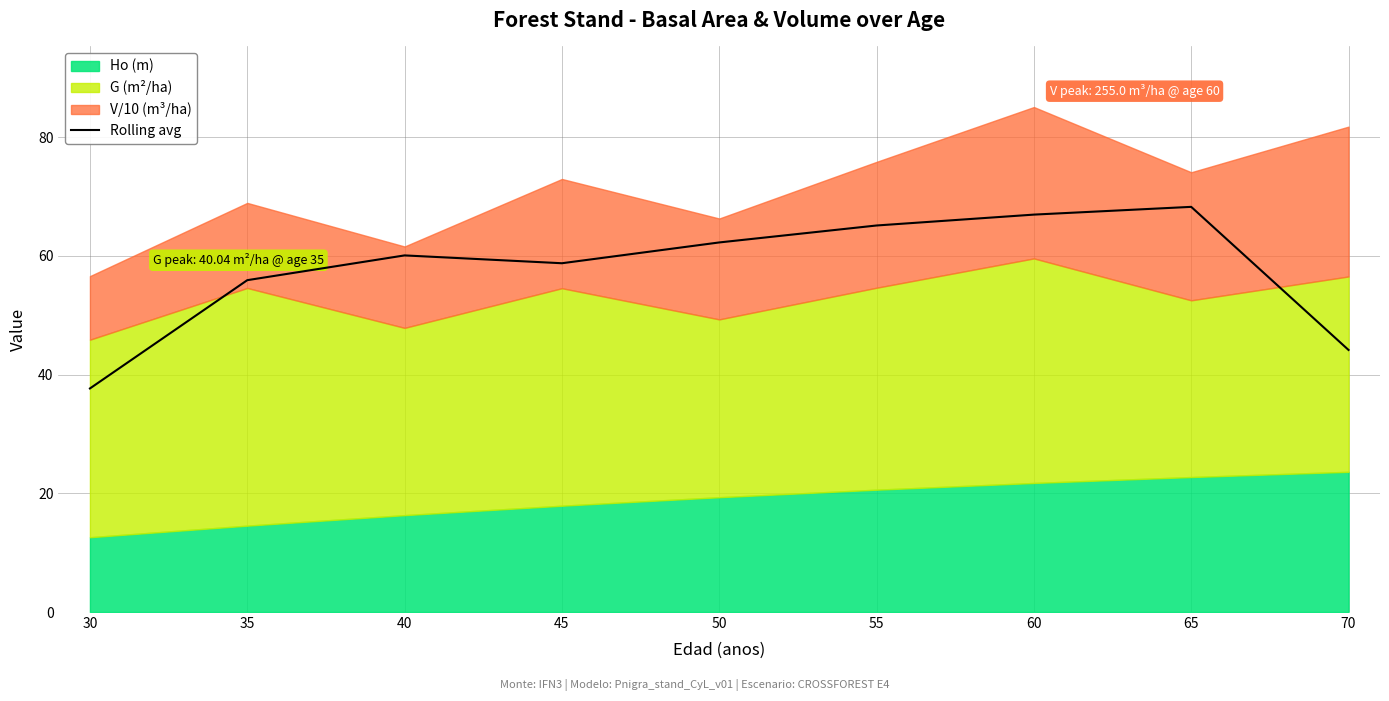

What is the difference between the maximum and minimum values?

30.6